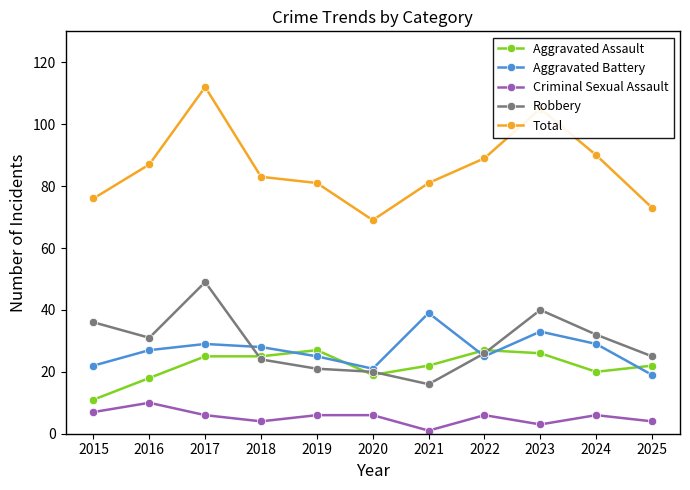

Is the value of Criminal Sexual Assault at 2021 greater than the value of Aggravated Battery at 2021?

No